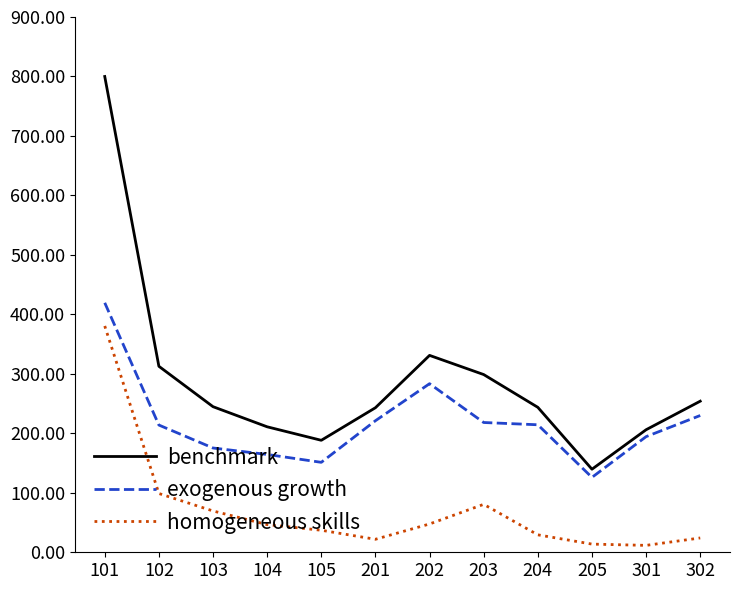

What is the total value across all series at 201?

486.1